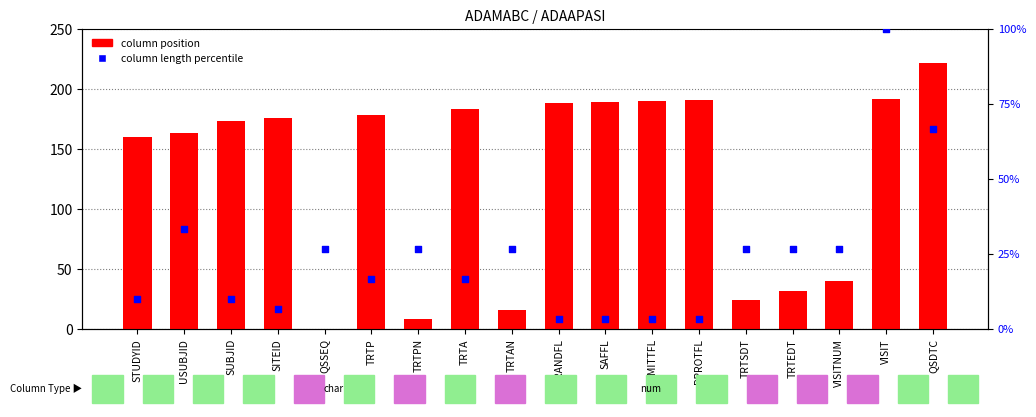

At how many categories does at least one series exceed 161?

11